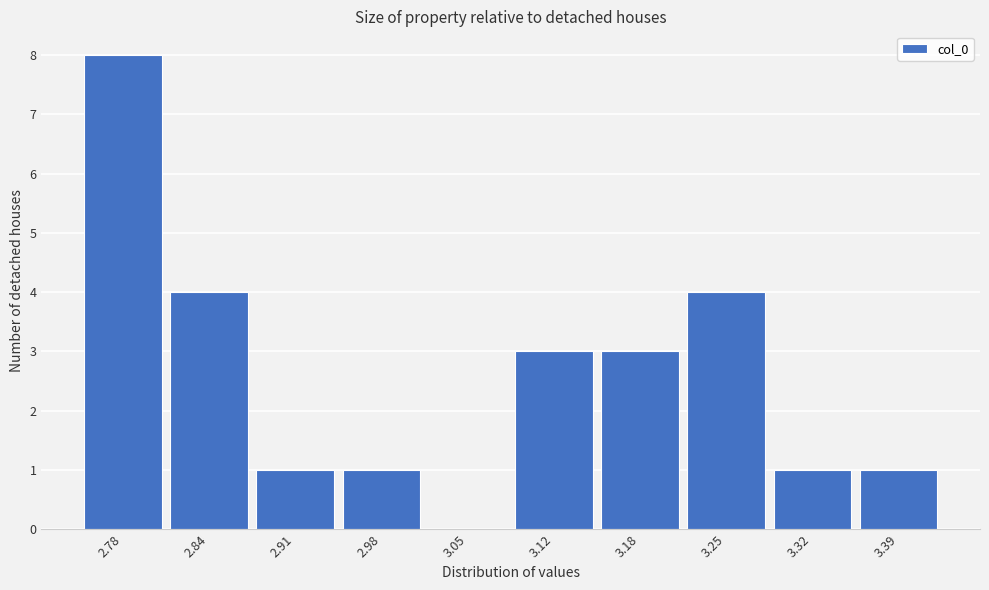

Reading left to right, list all the values displayed in this chart.

2.78=8	2.84=4	2.91=1	2.98=1	3.05=0	3.12=3	3.18=3	3.25=4	3.32=1	3.39=1